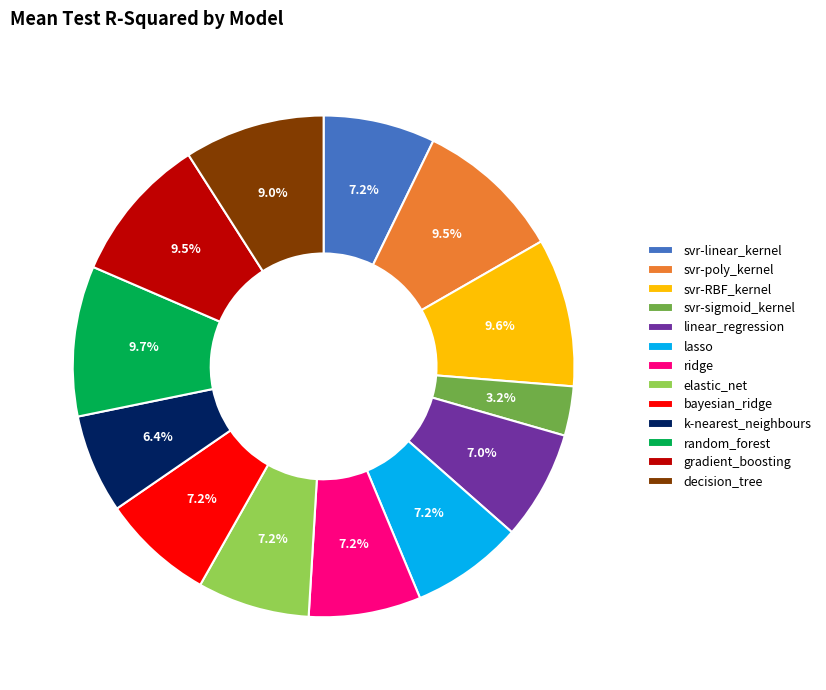

How many segments does this pie chart have?

13